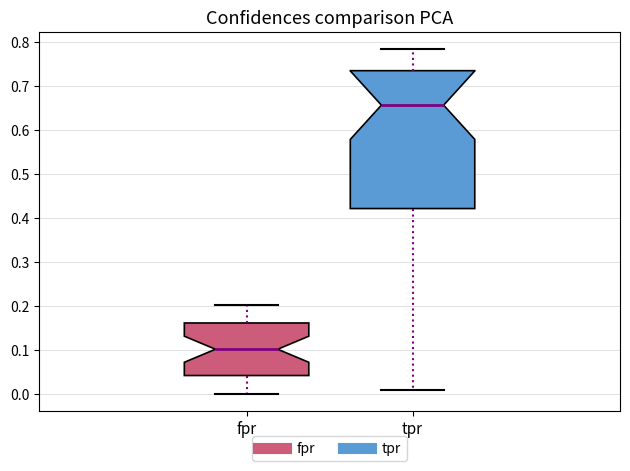

Which box's median line is the lowest?

fpr